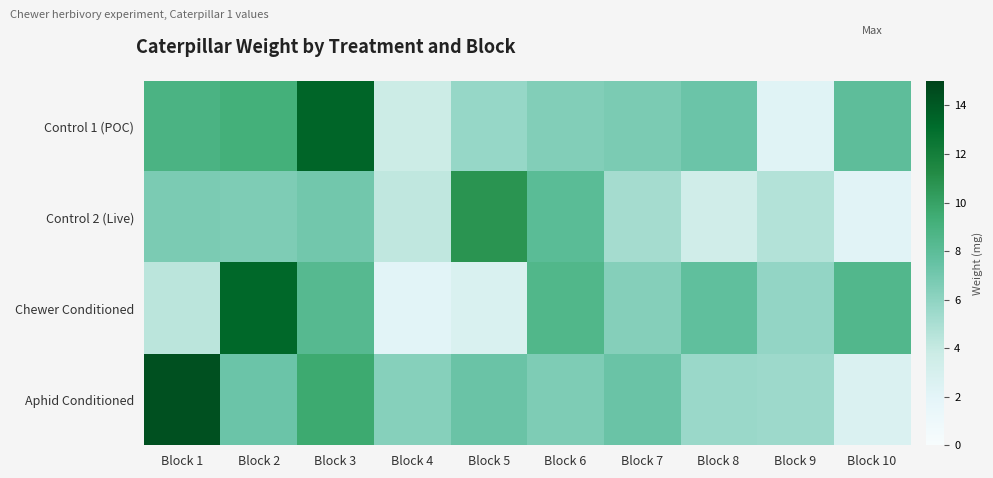

At which category does the chart reach its minimum across all series?

Block 4